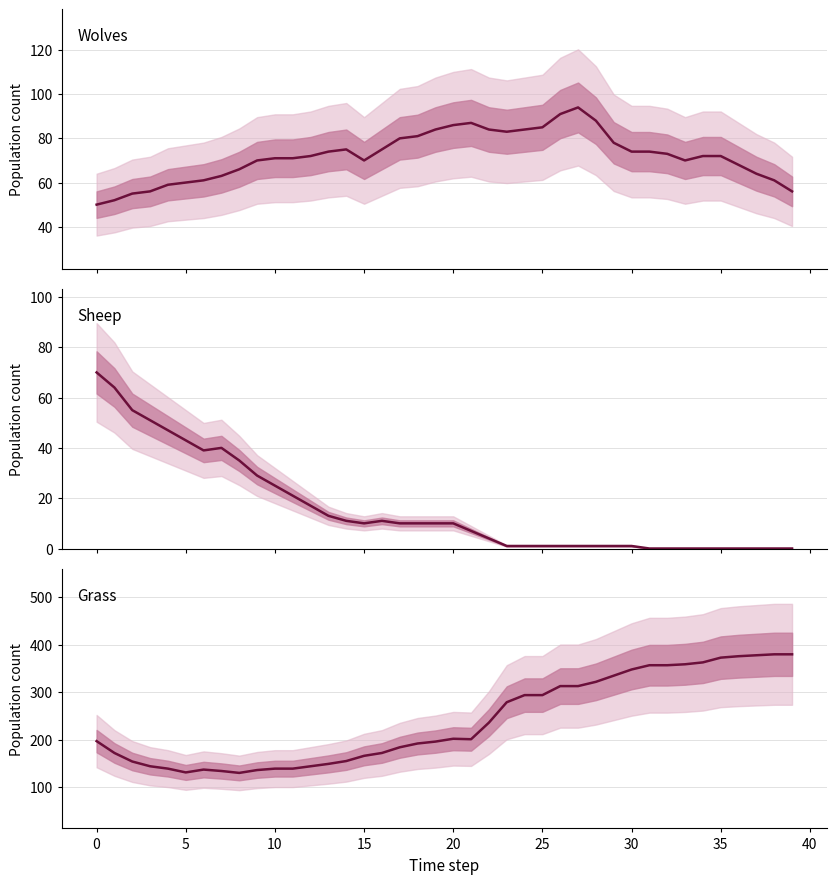

How many interior local peaks does the Sheep series have?

2